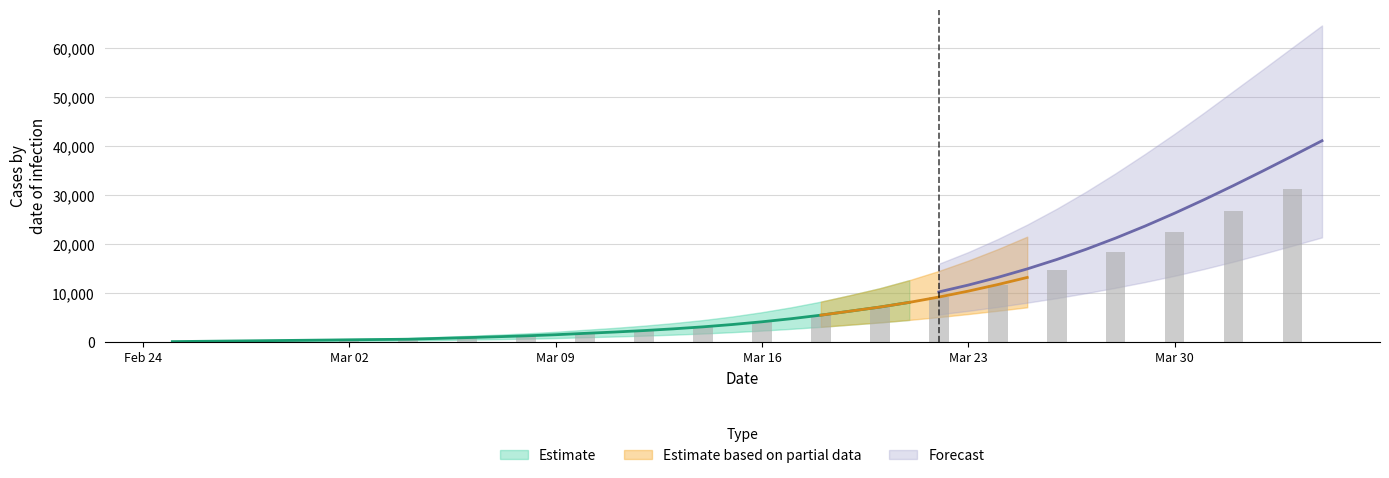

List the labels in order of predicted_total_infected_upper value, largest first.

39, 38, 37, 36, 35, 34, 33, 32, 31, 30, 29, 28, 27, 26, 25, 24, 23, 22, 21, 20, 19, 18, 17, 16, 15, 14, 13, 12, 11, 10, 9, 8, 7, 6, 5, 4, 3, 2, 1, 0